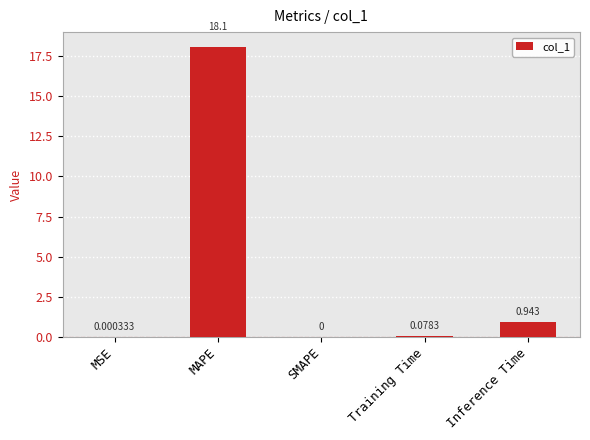

How many values are above zero?

4